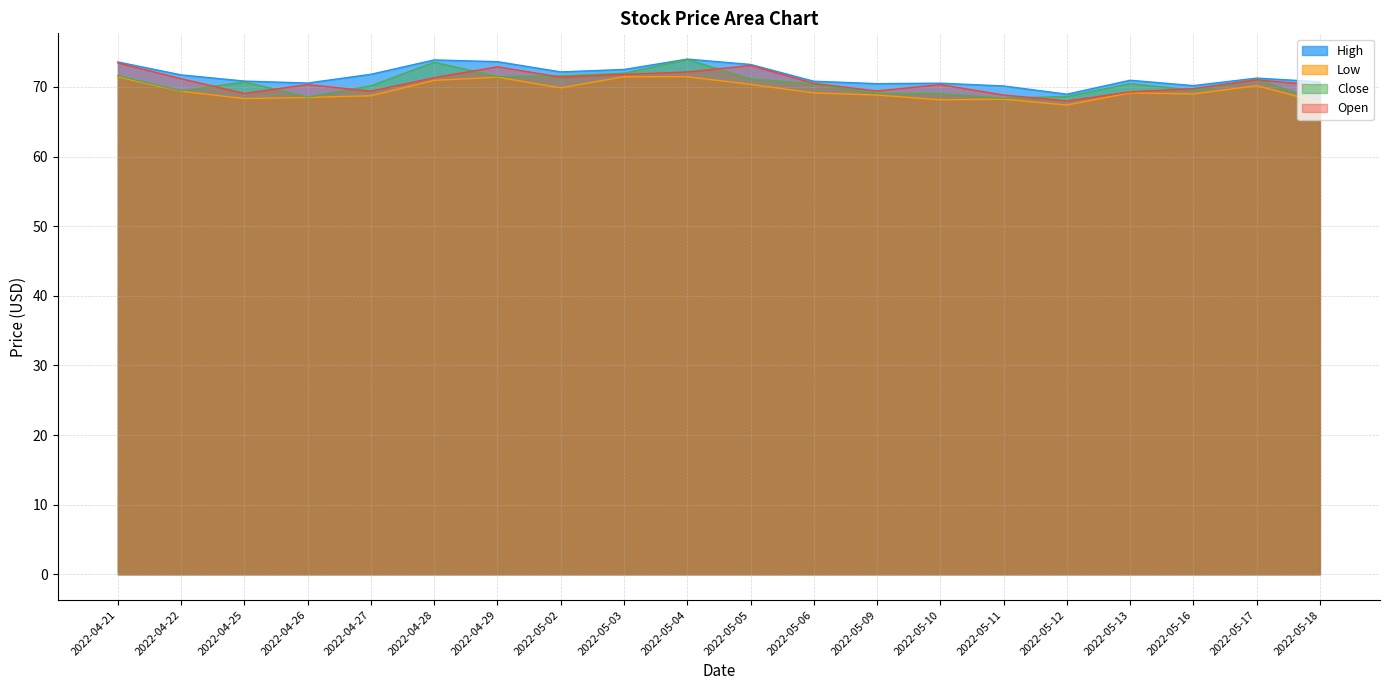

Where is High nearest to the value 71?

2022-05-13